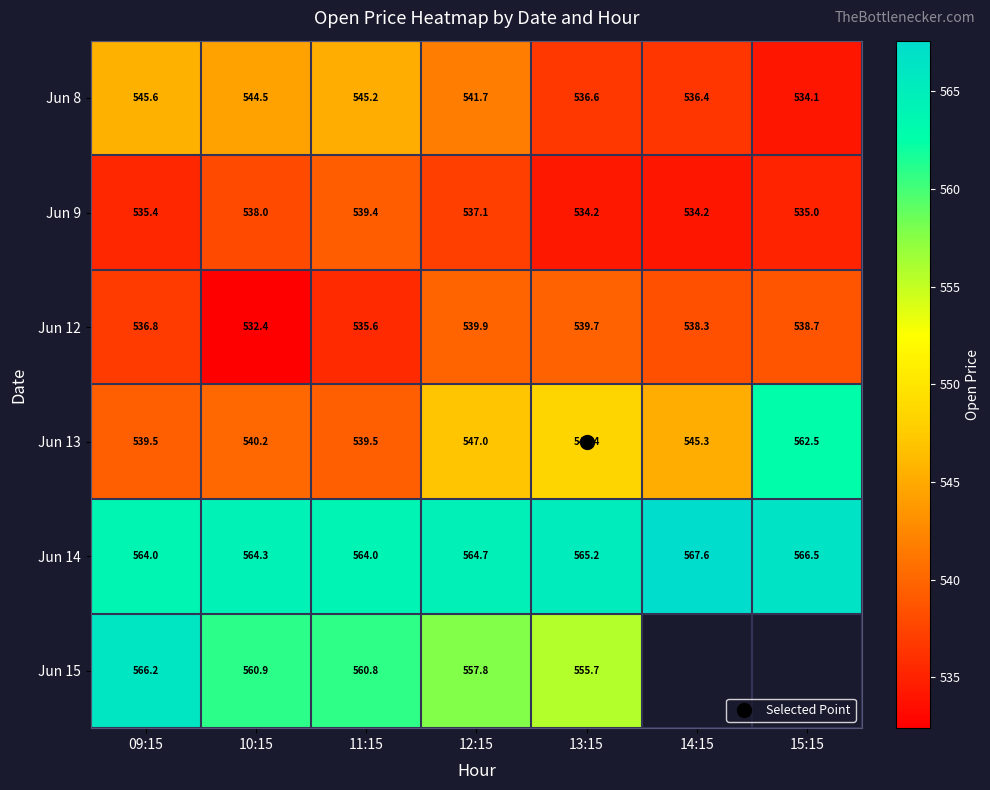

What is the sum of all Jun 13 values?

3822.5